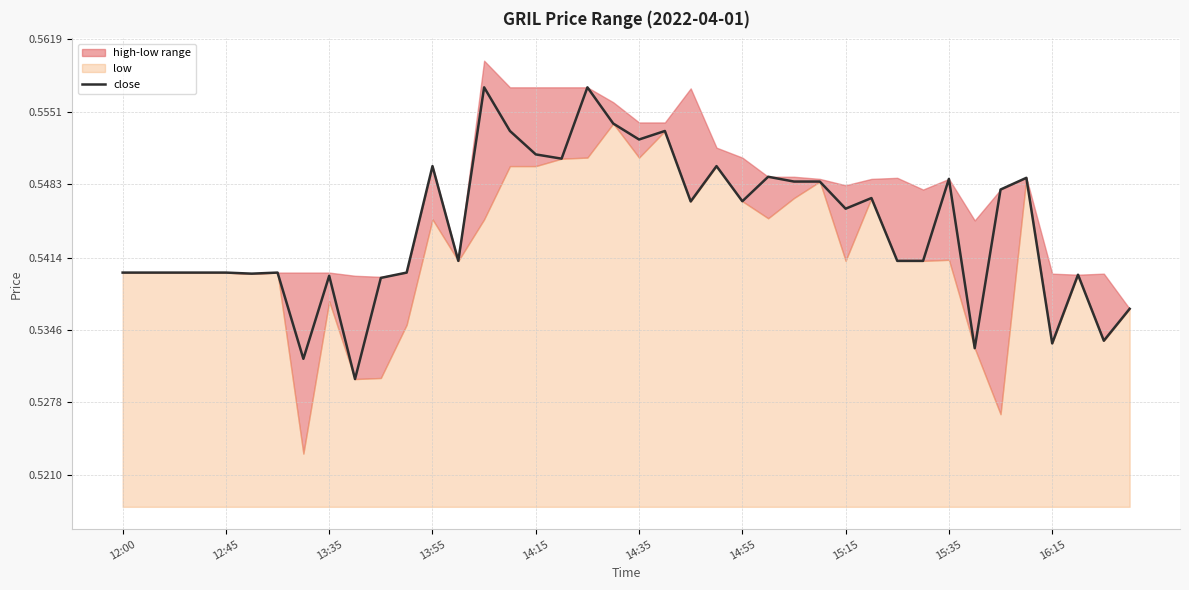

True or false: close has a value of 0.4 at 12:45.

False